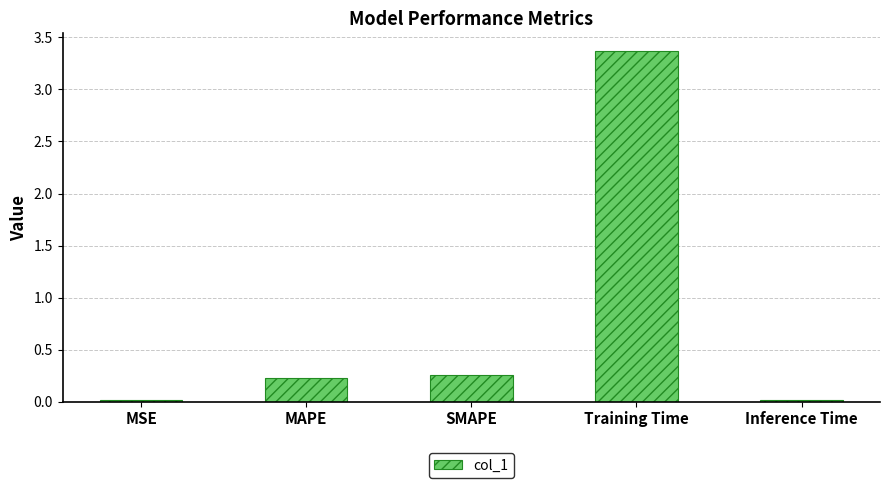

Does the chart contain stacked bars?

No